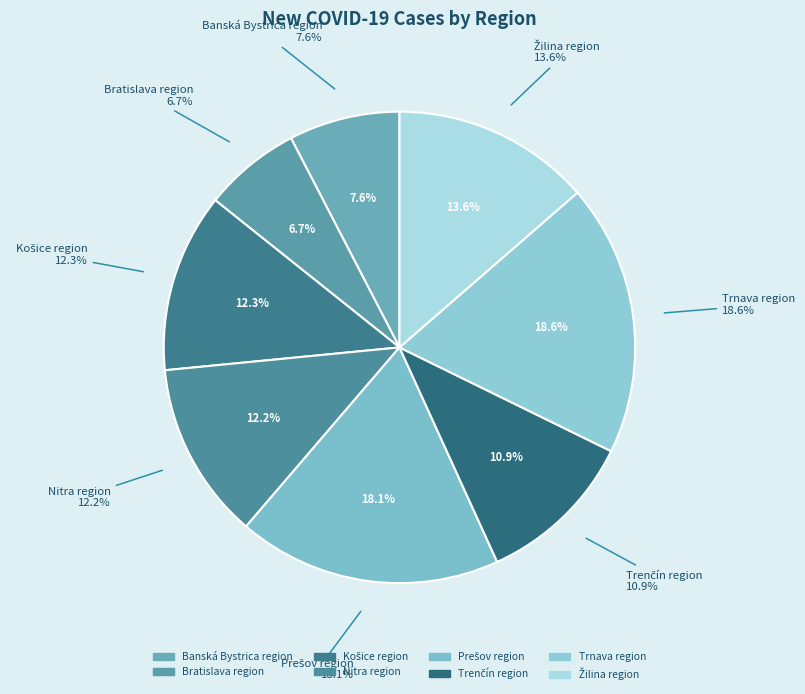

Which slice is the largest?

Trnava region